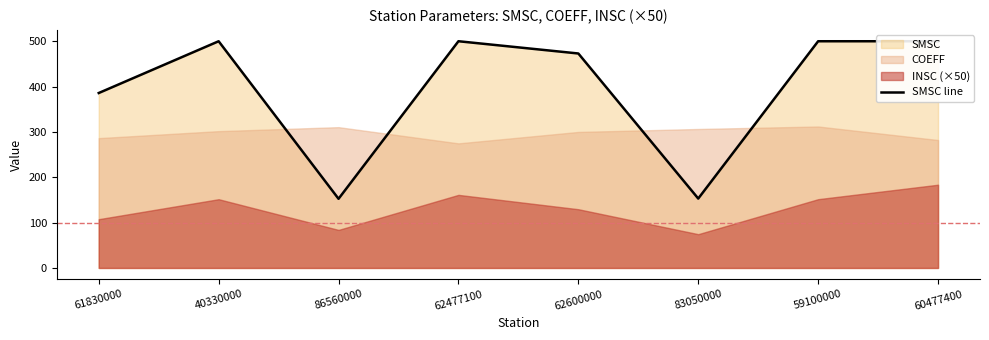

The chart shows a value of 662.1 at 60477400. True or false?

False